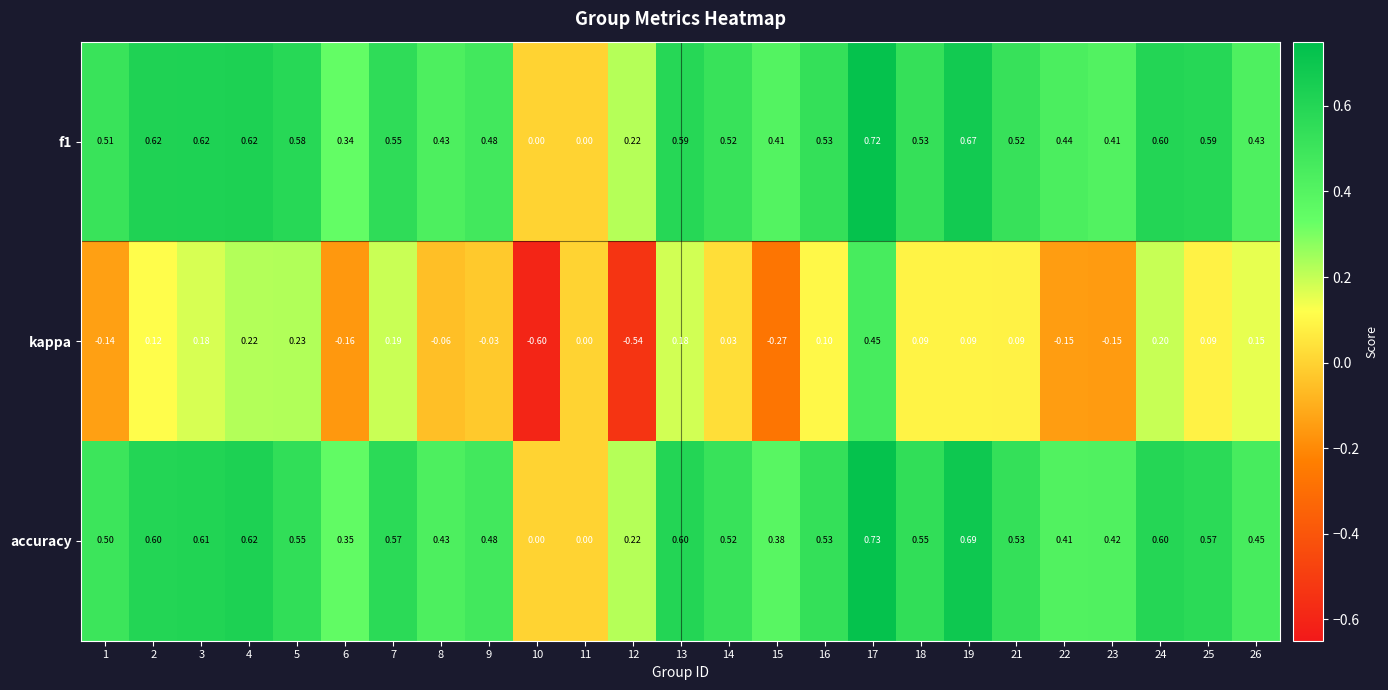

Which series changed the most between 3 and 10?

kappa